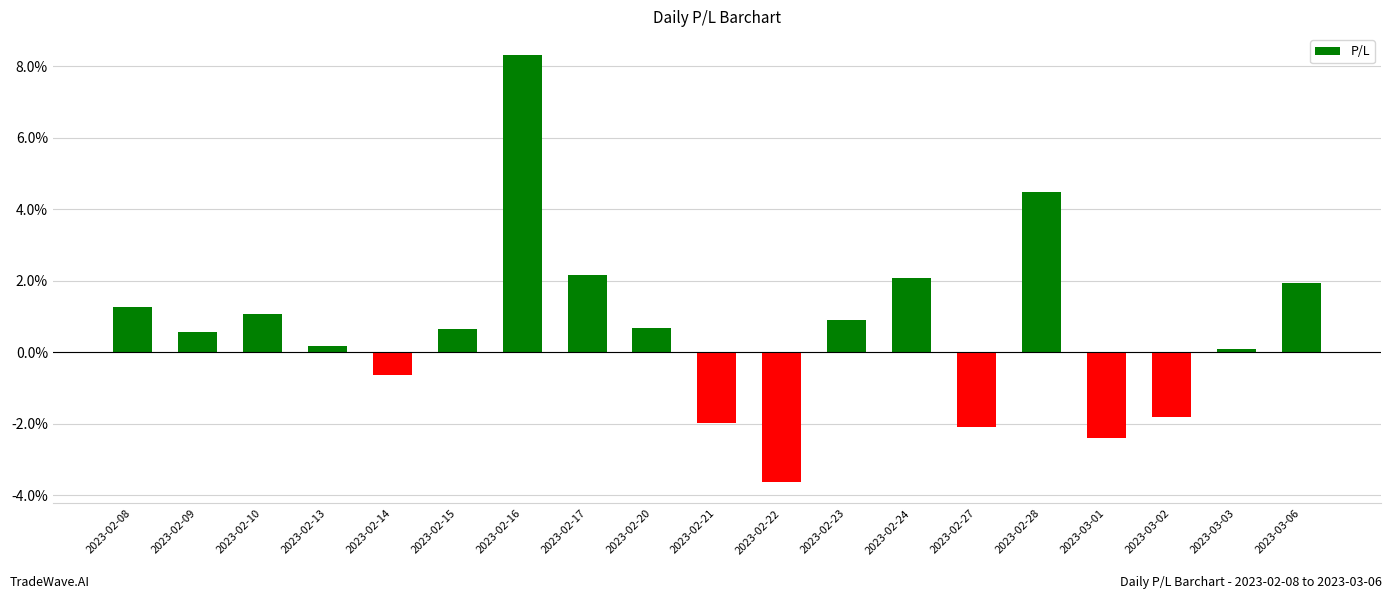

What is the difference between the maximum and minimum values?

11.9